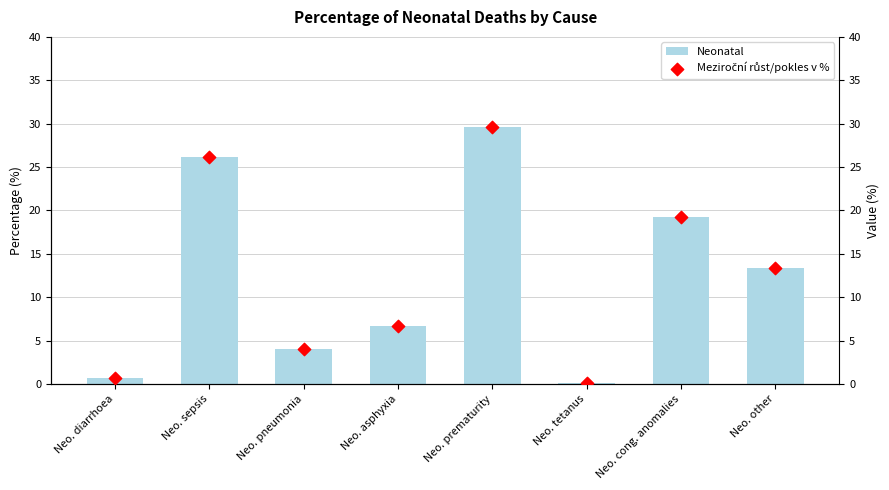

At how many categories does at least one series exceed 18?

3